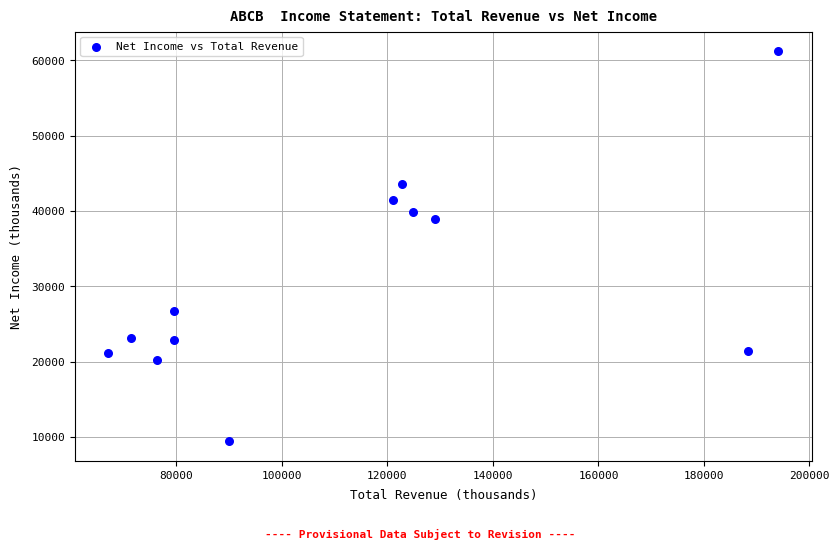

What Y value in the scatter plot is closest to 35300?

38900